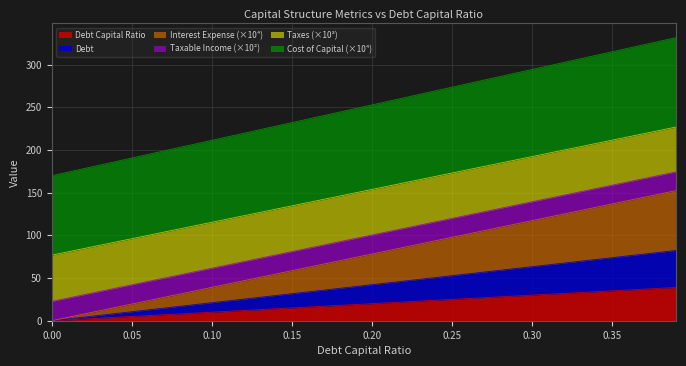

True or false: debt_capital and taxes cross at least once.

False